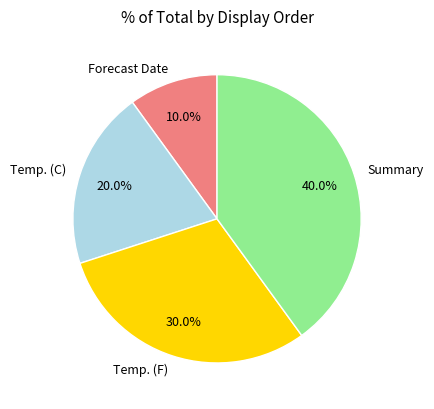

To the nearest percent, what percentage of the pie is Forecast Date?

10%